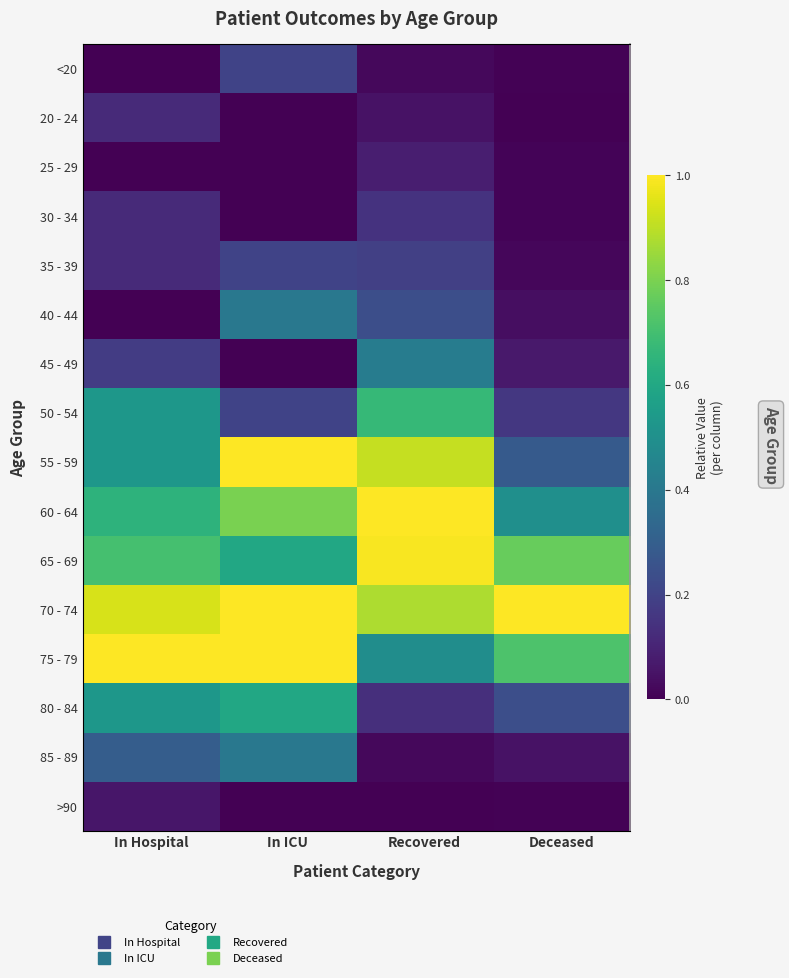

What is the spread (max minus min) of values at Deceased?

1.0